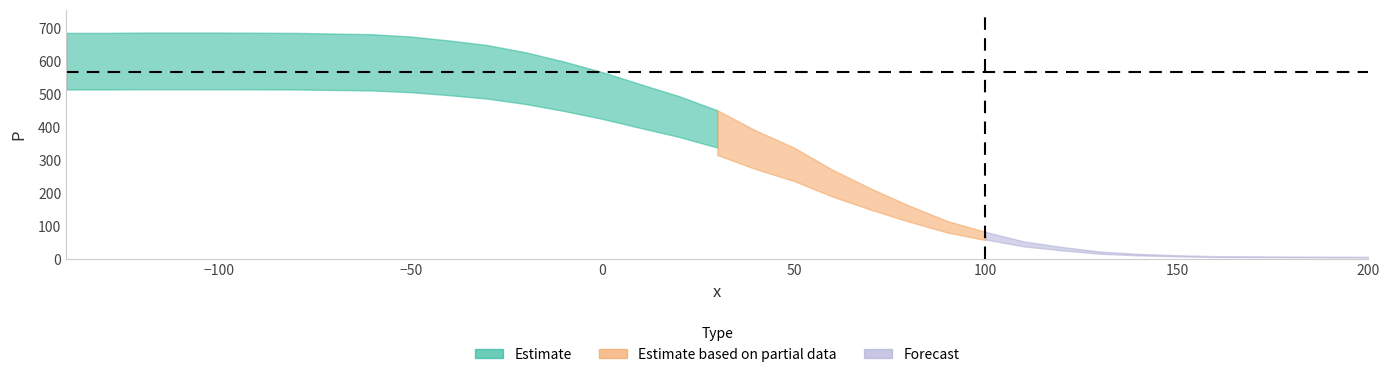

Which category has the highest value across all series?

-120